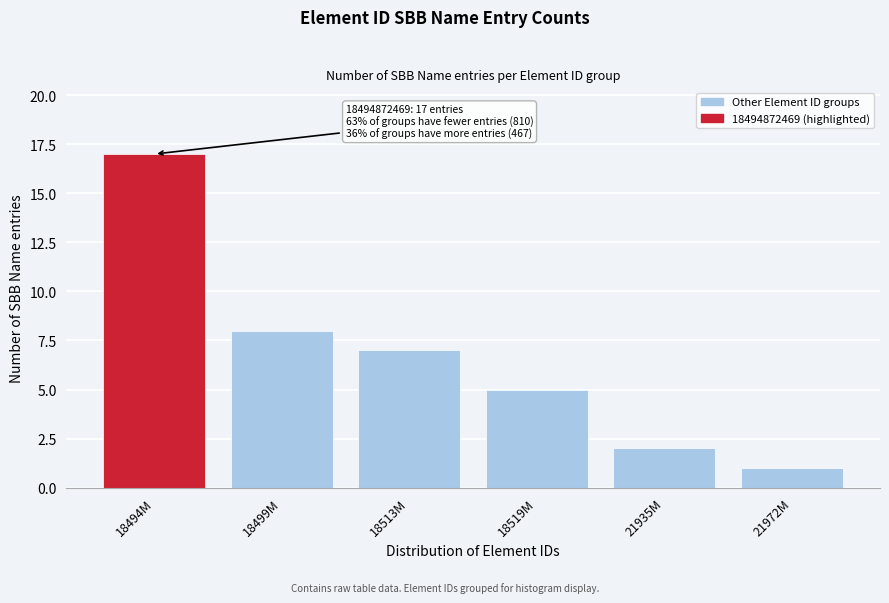

Reading right to left, what are all the values shown in this chart?

21972M=1	21935M=2	18519M=5	18513M=7	18499M=8	18494M=17